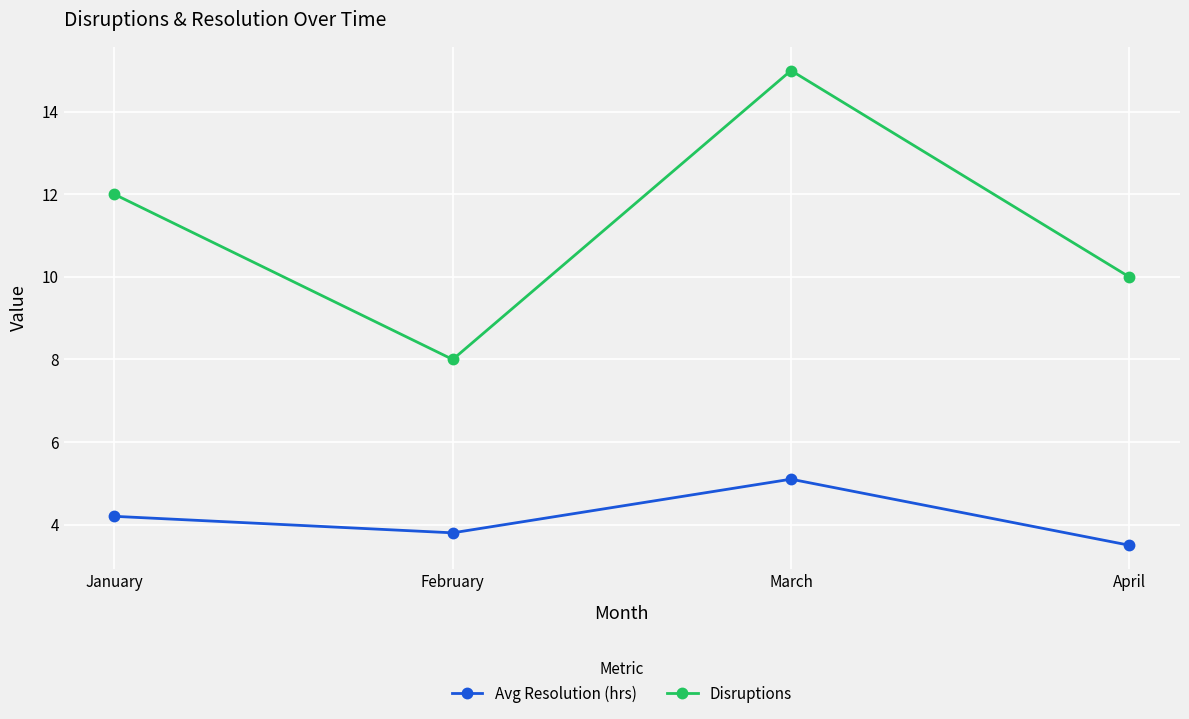

What is the minimum value shown in the chart?

3.5